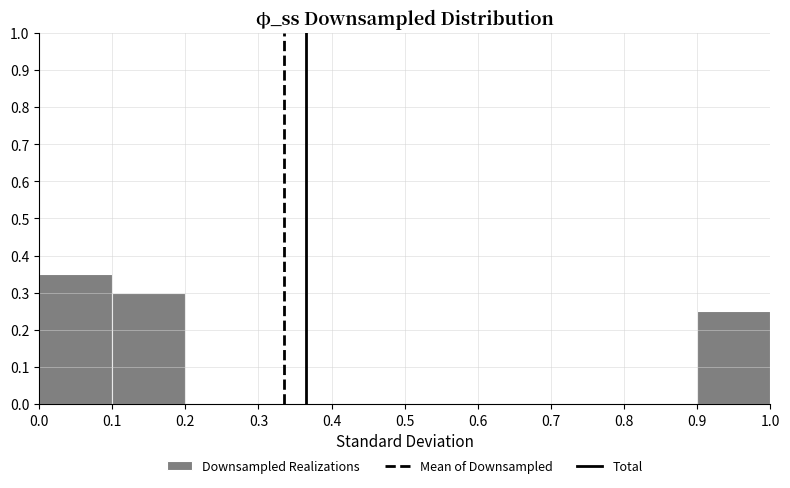

What is the height of the bar covering 0.1 to 0.2 on the x-axis? The values are not printed on the chart, so give them approximately, as read against the axis.

0.30